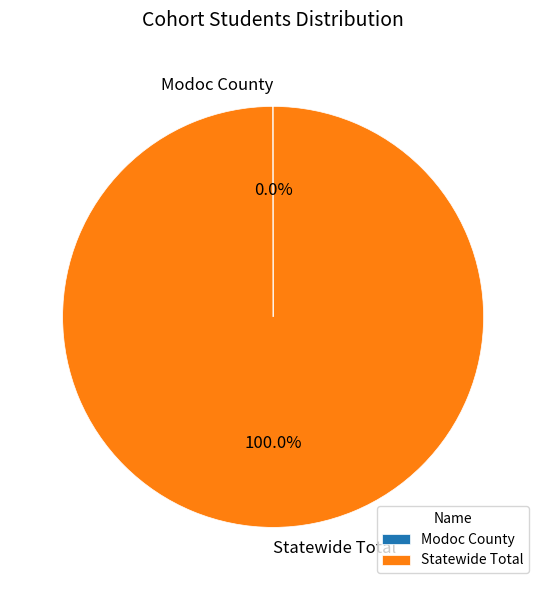

To the nearest percent, what percentage of the pie is Statewide Total?

100%